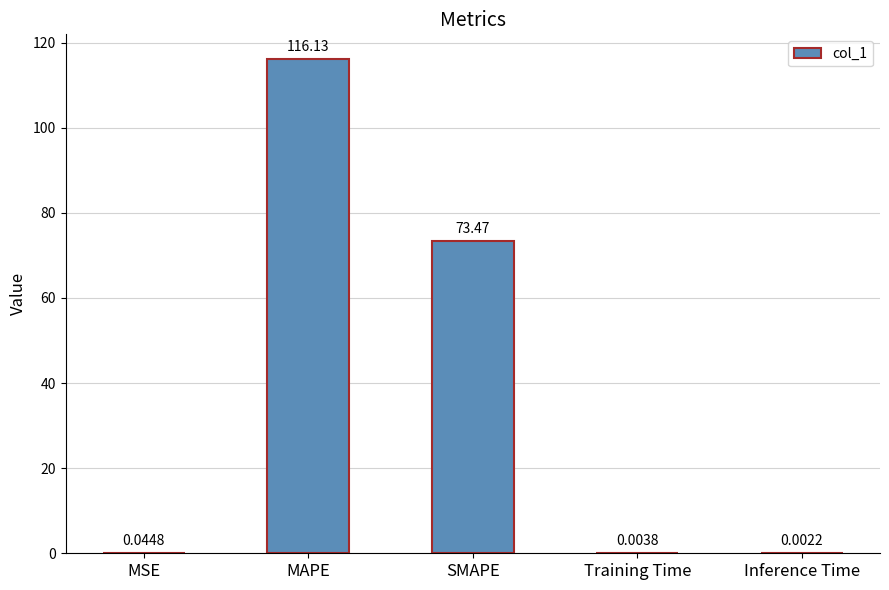

Which has a higher value, Inference Time or MSE?

MSE